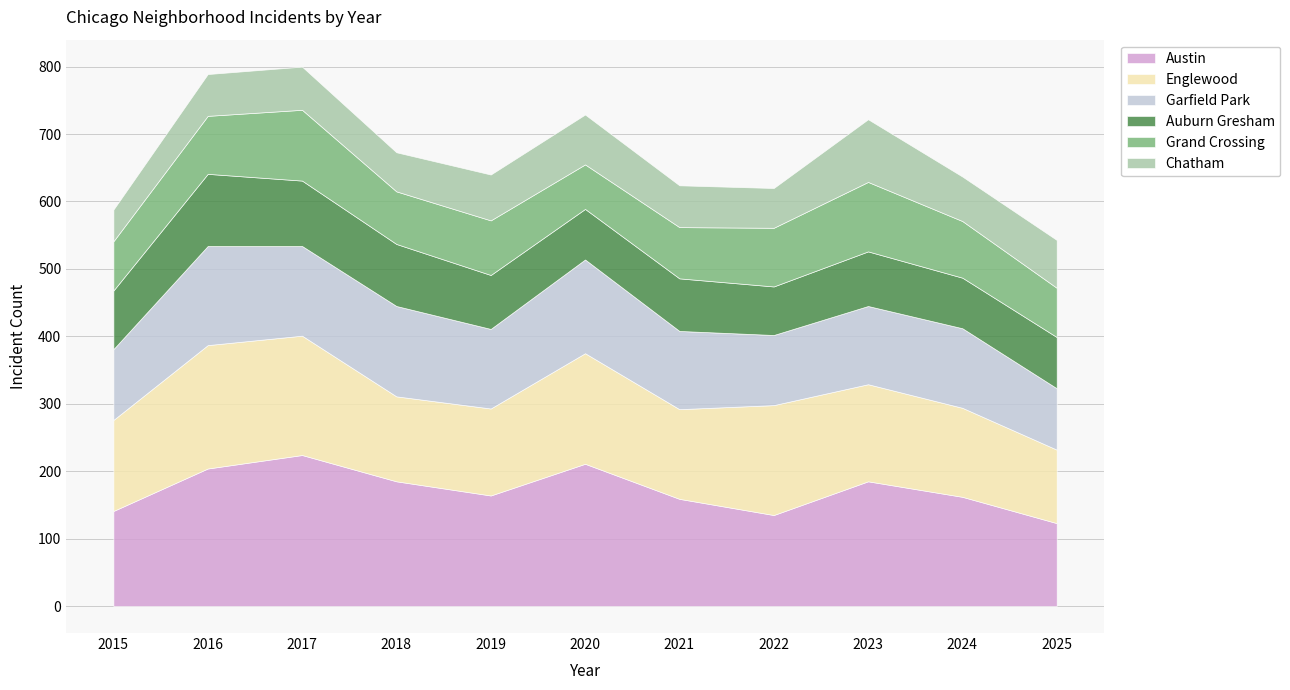

What are all the series names shown in the legend?

Austin, Englewood, Garfield Park, Auburn Gresham, Grand Crossing, Chatham